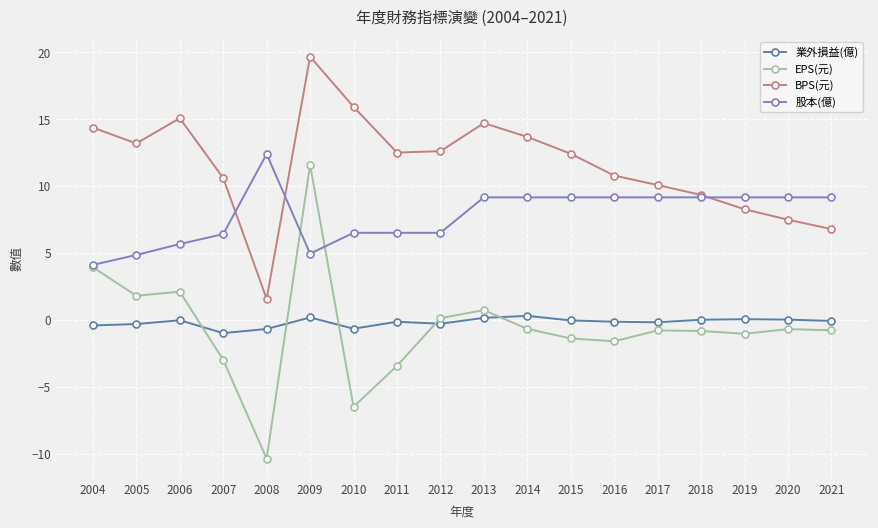

What is the difference between the EPS(元) values at 2021 and 2013?

1.5